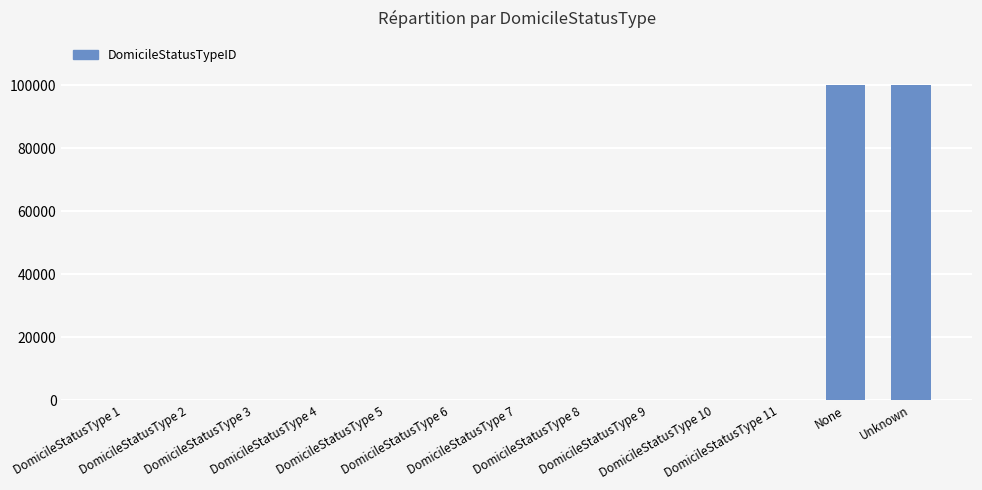

What is the maximum value shown in the chart?

99999